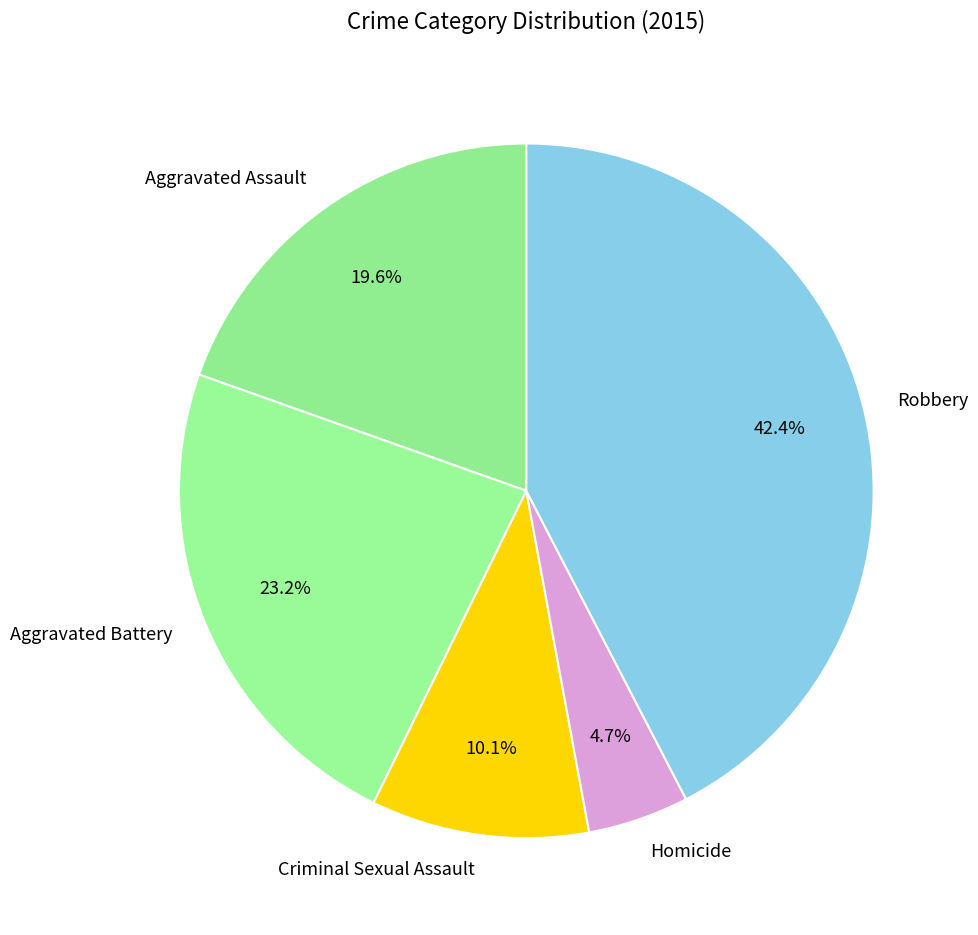

To the nearest percent, what is the difference between the largest and smallest slice percentages?

38%